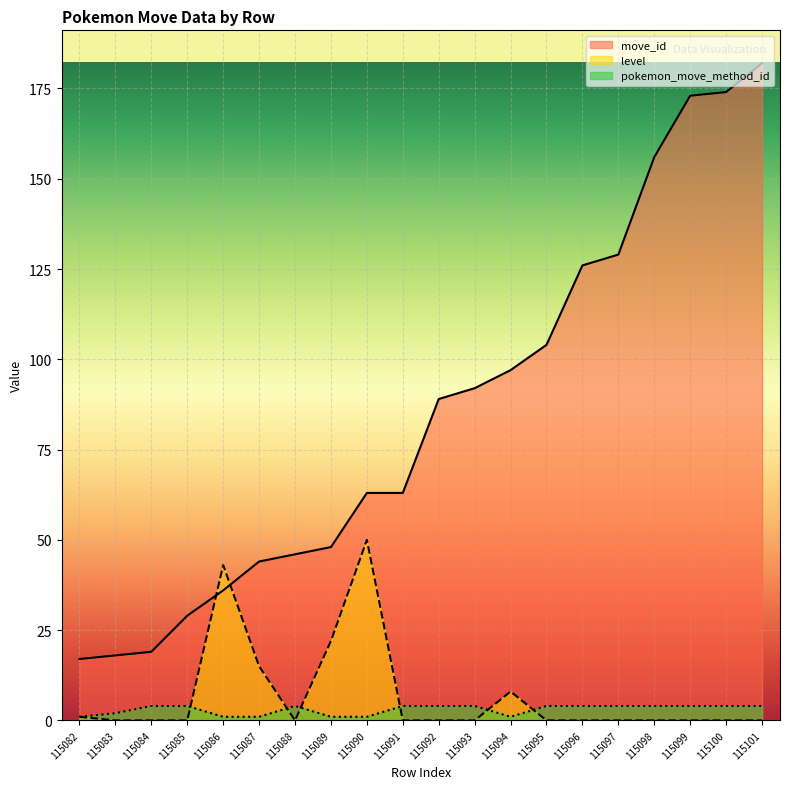

What is the difference between the maximum and second lowest values in the level series?

50